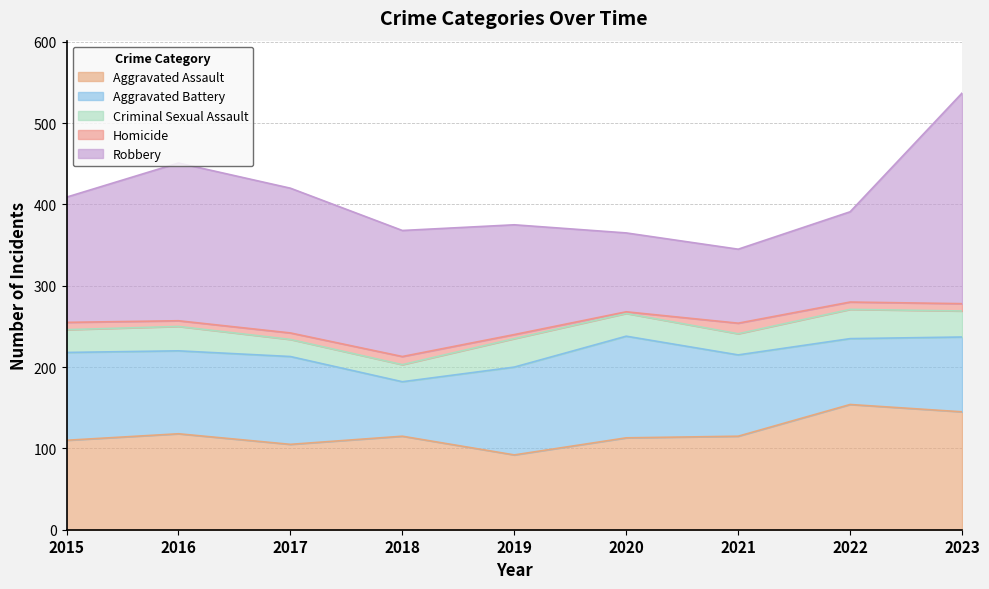

Where is Robbery nearest to the value 175?

2017